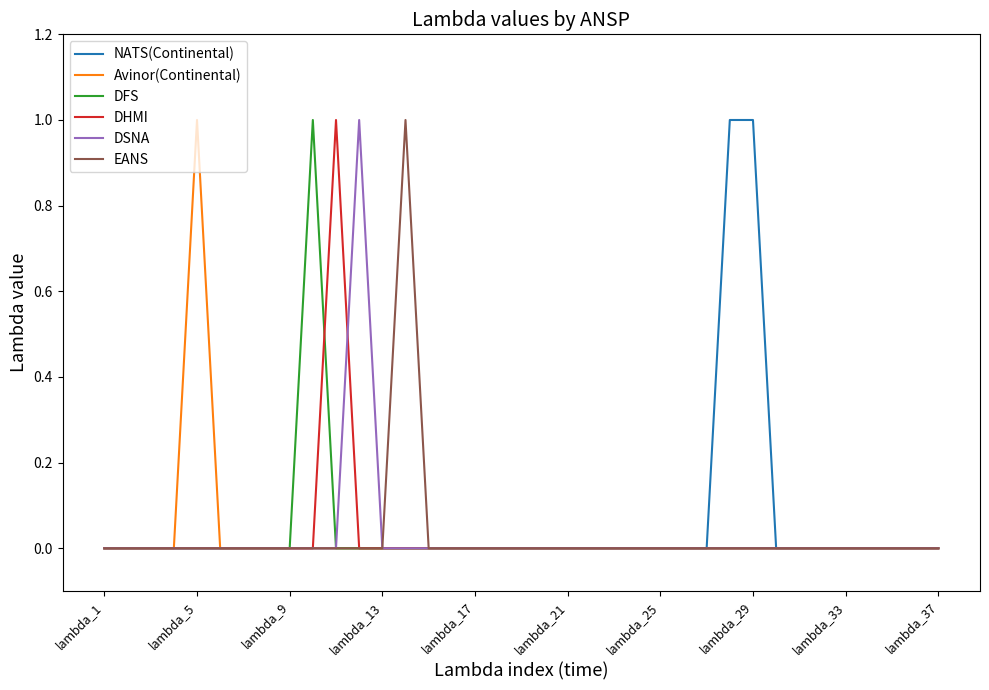

True or false: DSNA and NATS(Continental) intersect in this chart.

False